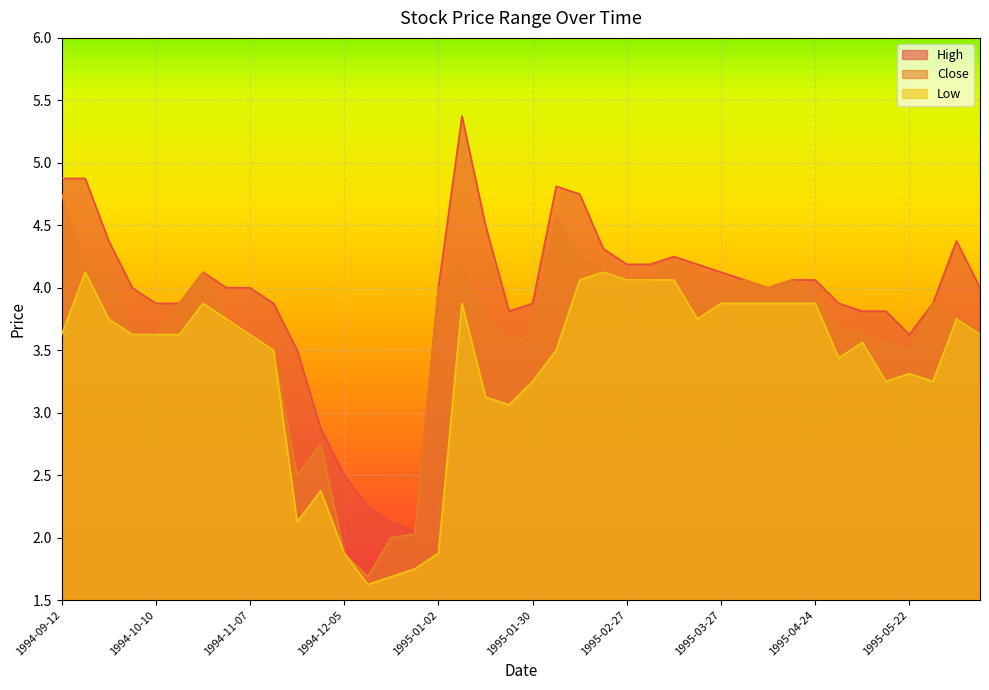

What is the minimum value for Close?

1.7